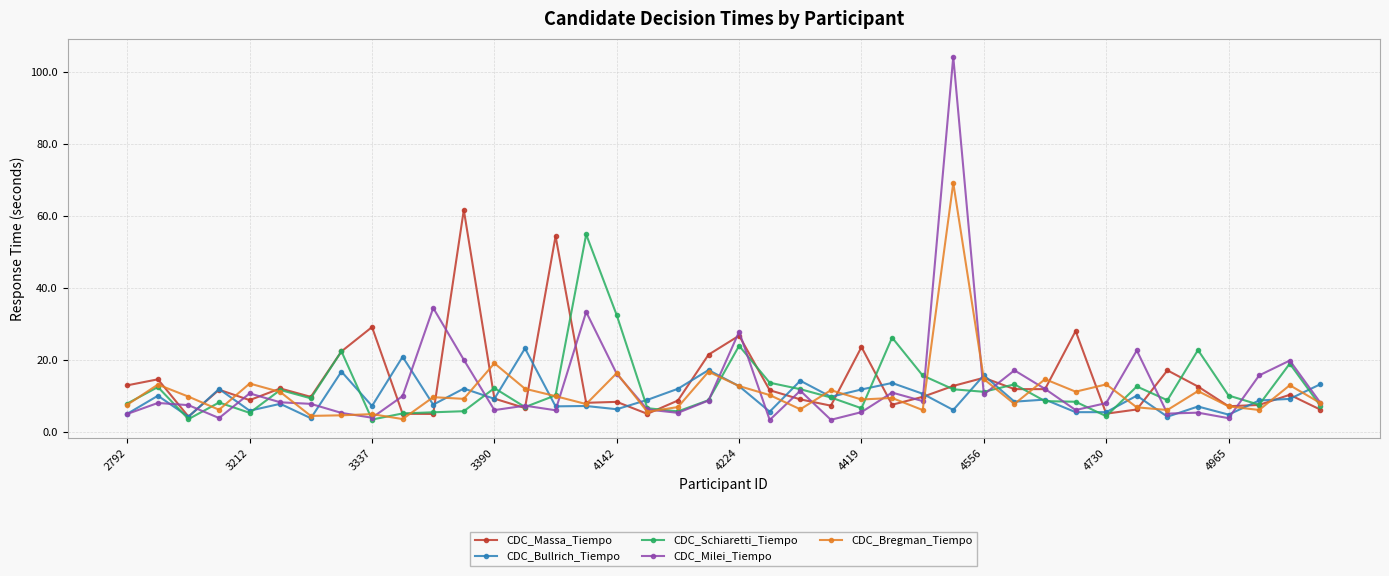

What is the value of the CDC_Bullrich_Tiempo point at the 24th from the left?

9.8